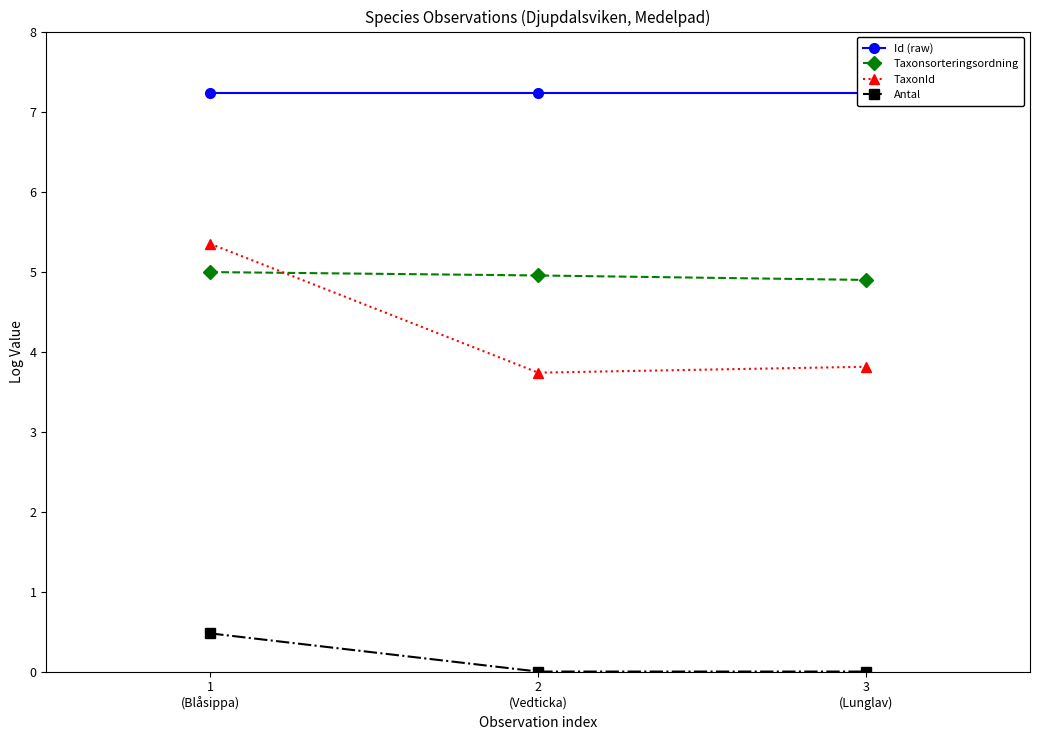

At which label does Antal reach its peak?

1
(Blåsippa)